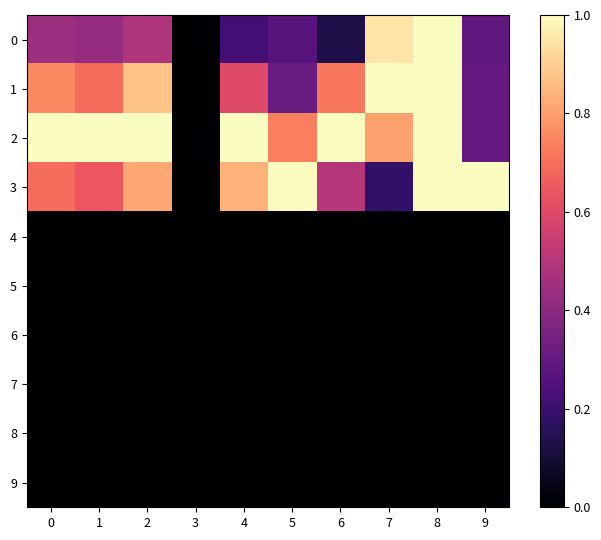

At which category is the sum across all series the highest?

8